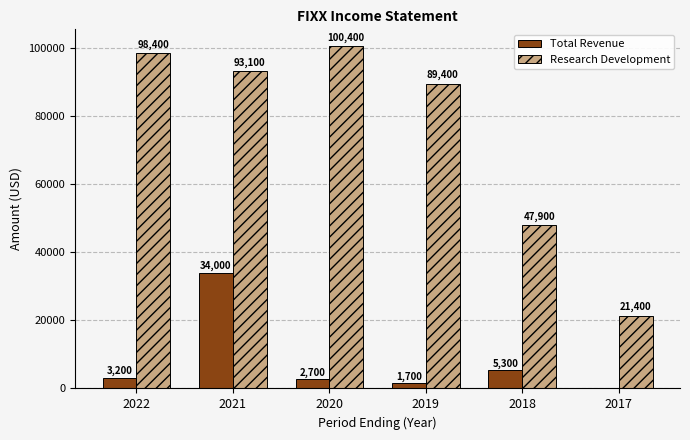

Which category has the highest value across all series?

2020